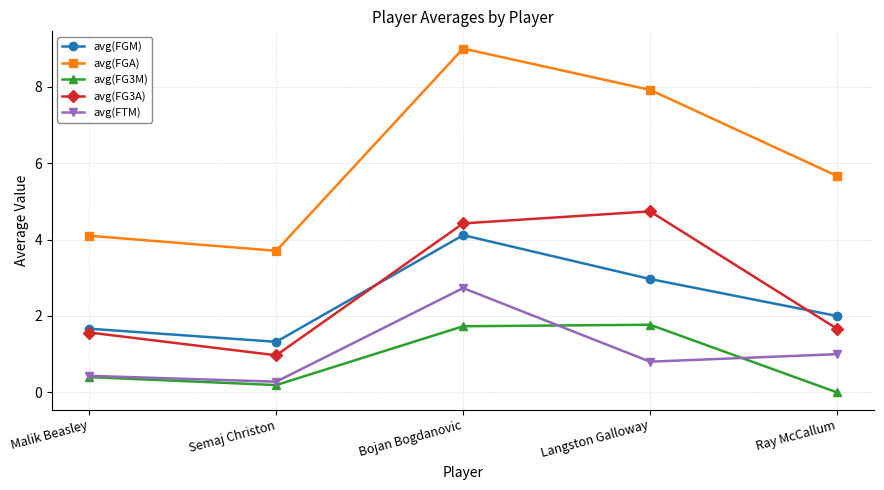

What is the highest value of the avg(FG3M) series?

1.8